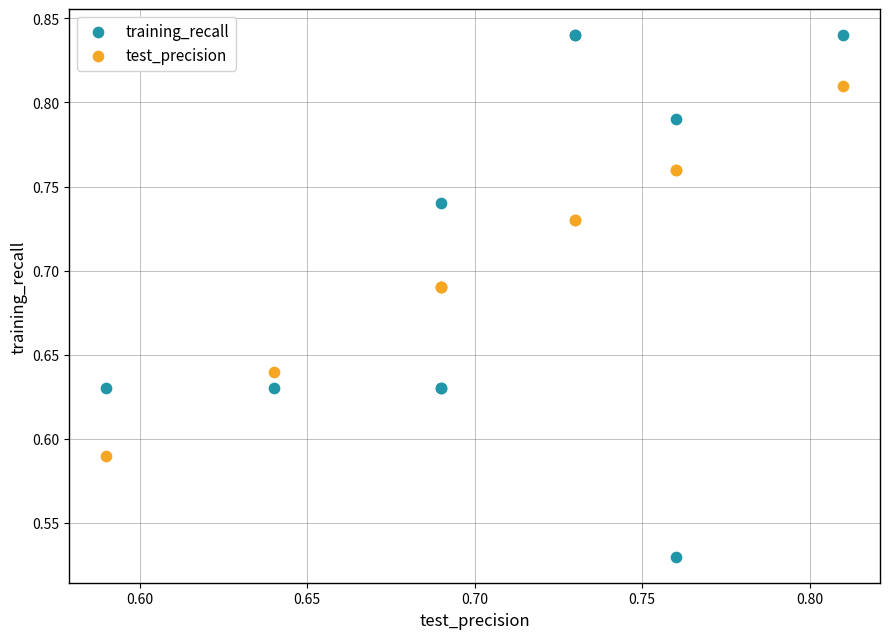

Which series reaches the maximum Y coordinate?

training_recall